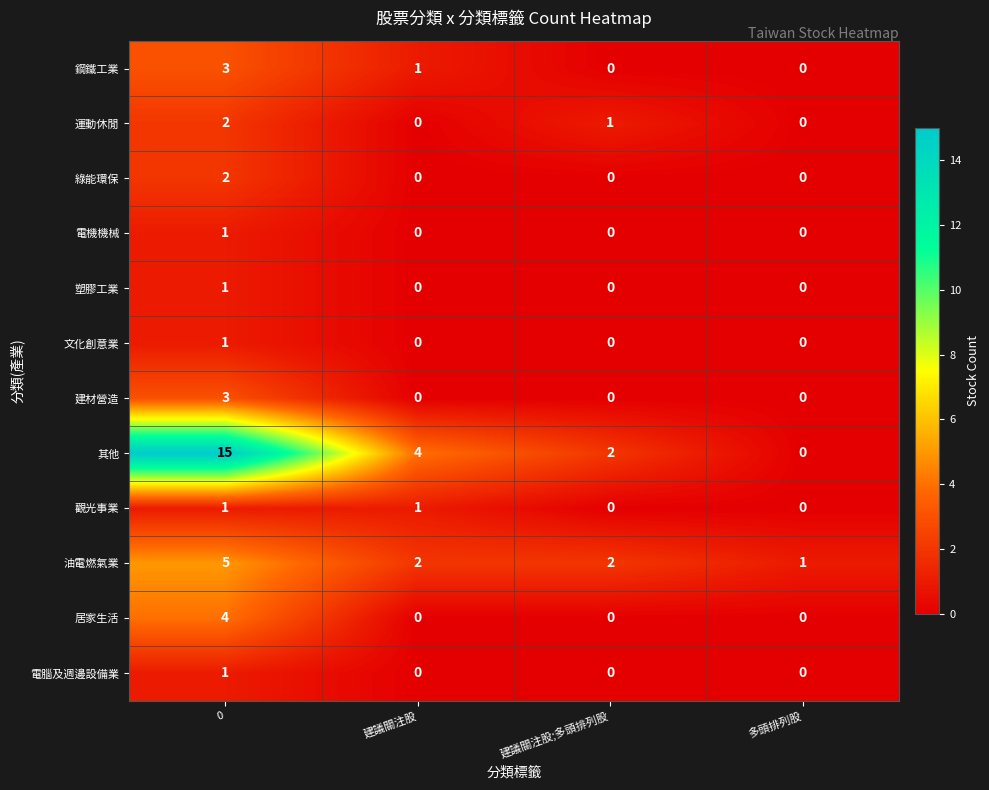

What is the sum of all 居家生活 values?

4